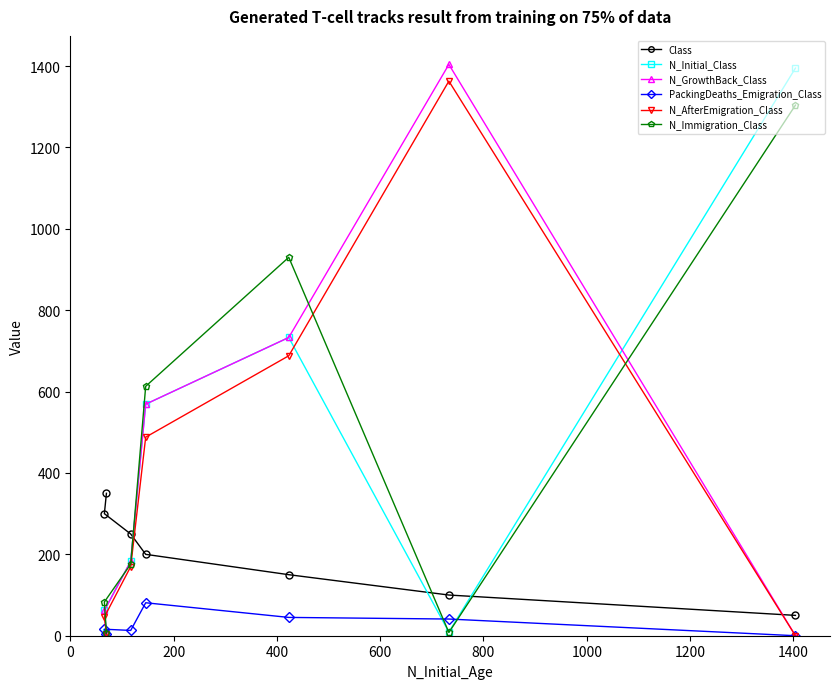

What is the highest value of the Class series?

350